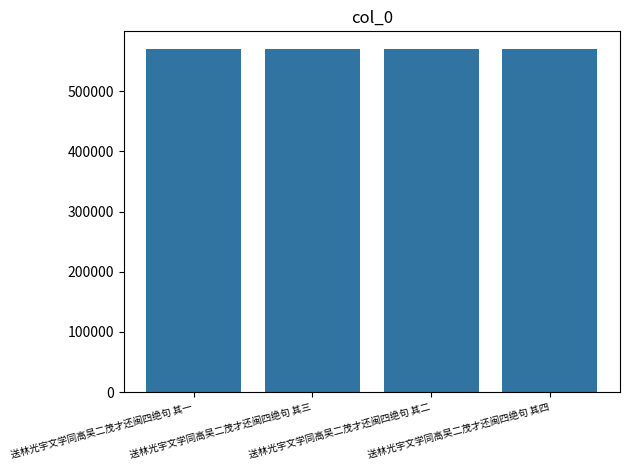

What is the minimum value shown in the chart?

570769